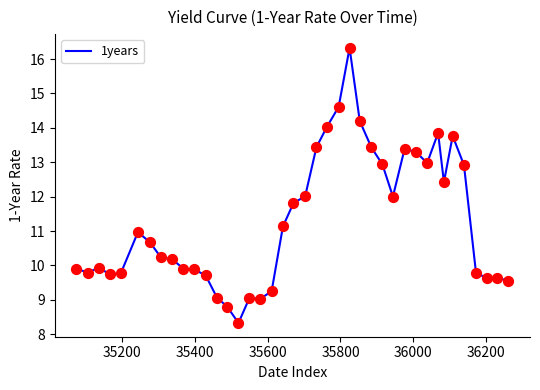

What is the difference between the maximum and minimum values?

8.0